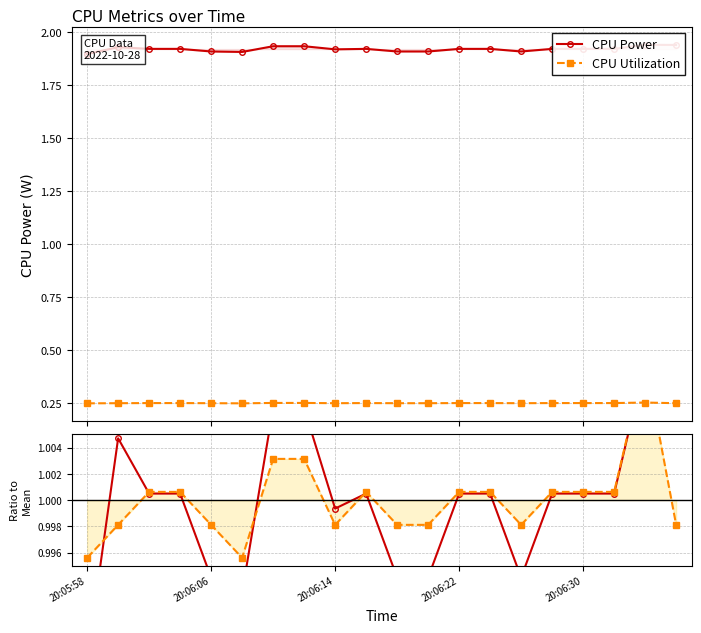

What is the maximum value shown in the chart?

1.9